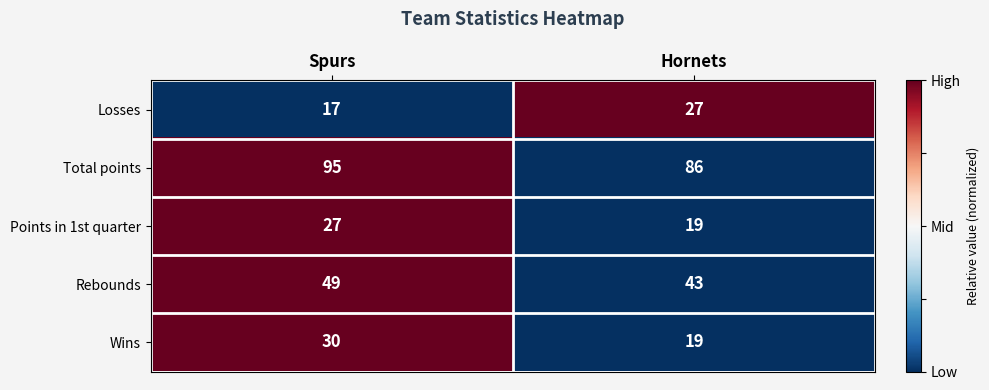

What is the average value of the Rebounds series?

46